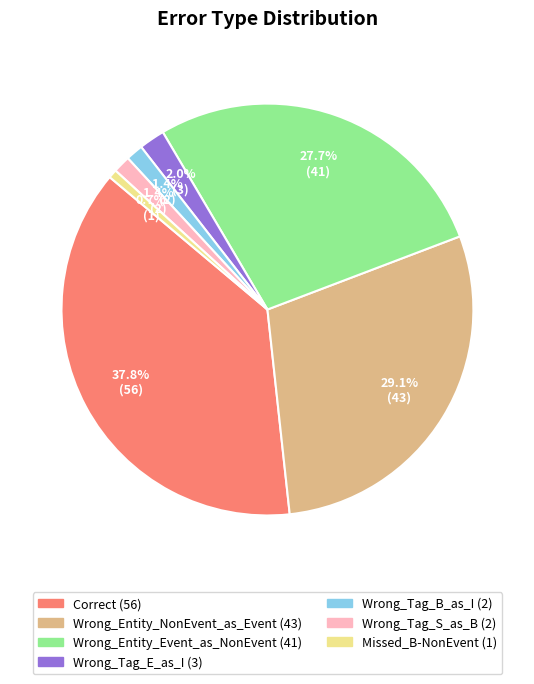

Between Wrong_Tag_E_as_I and Wrong_Tag_S_as_B, which is larger?

Wrong_Tag_E_as_I